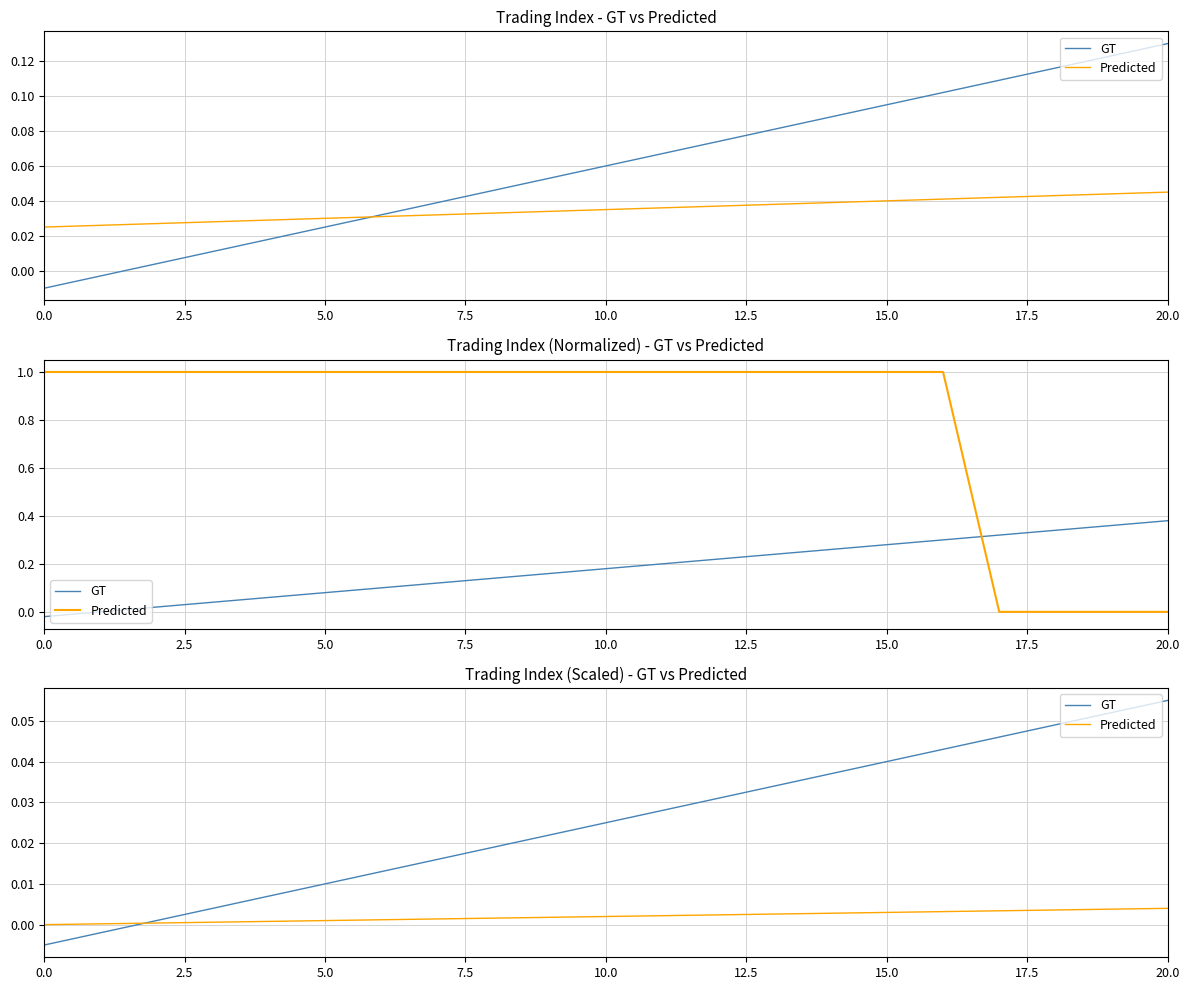

How many times do GT and Predicted cross each other?

1